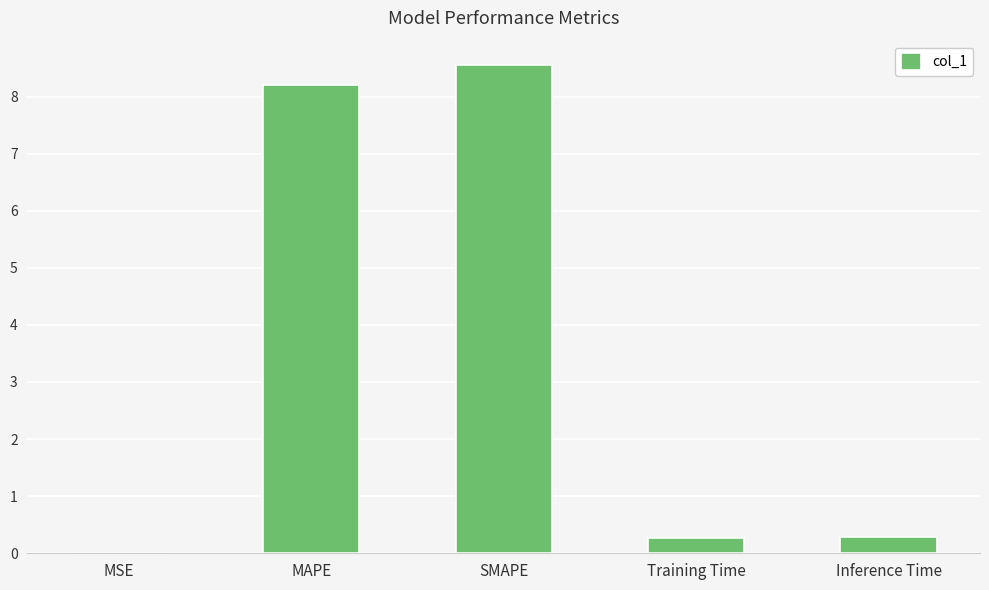

What is the average value?

3.5